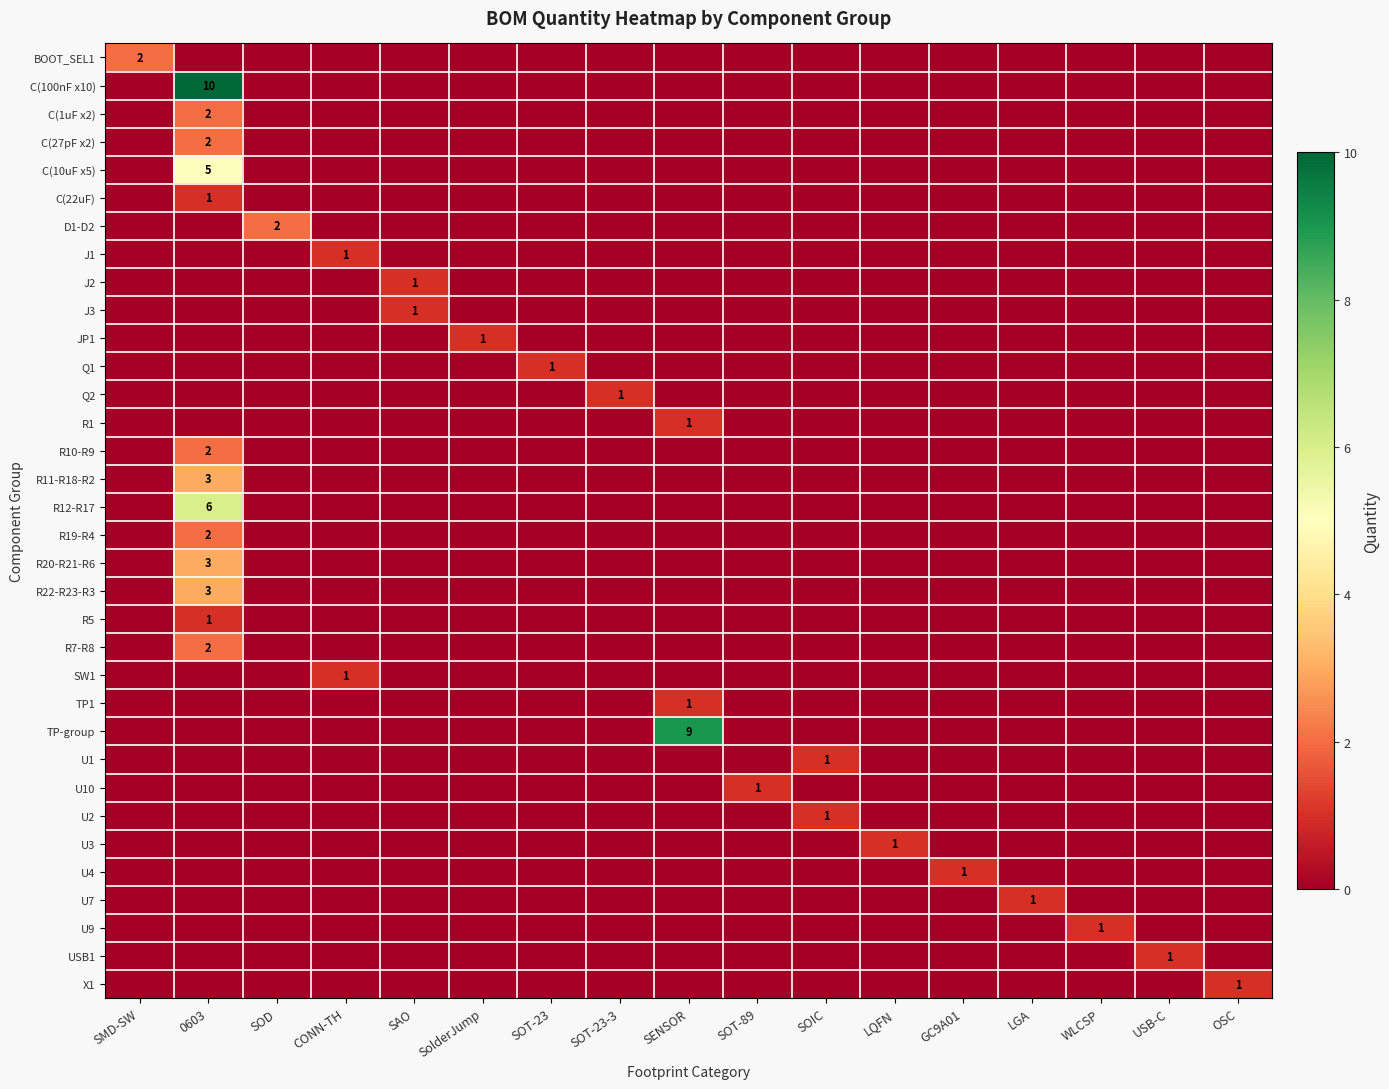

List the labels in order of JP1 value, smallest first.

SMD-SW, 0603, SOD, CONN-TH, SAO, SOT-23, SOT-23-3, SENSOR, SOT-89, SOIC, LQFN, GC9A01, LGA, WLCSP, USB-C, OSC, SolderJump